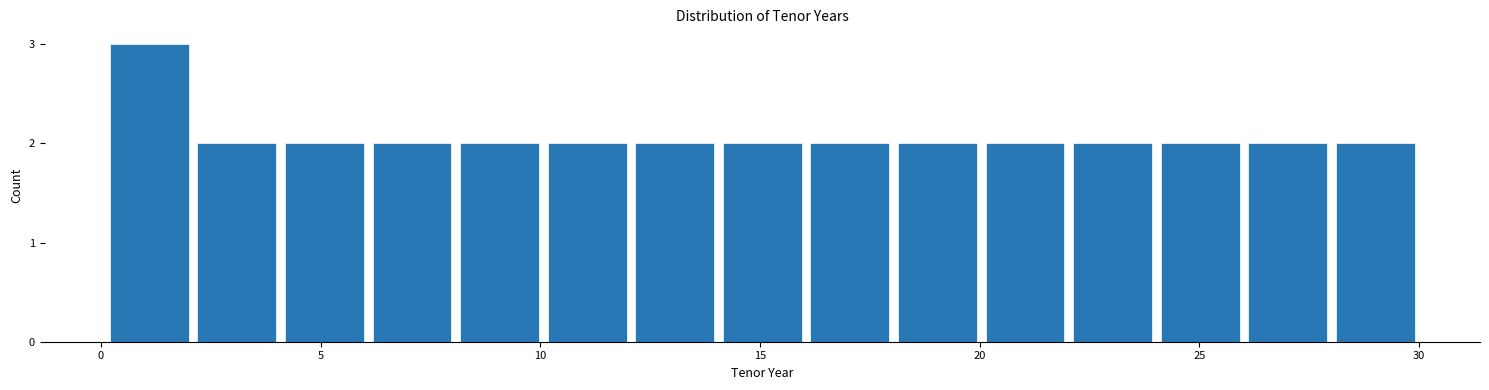

Around what value on the x-axis is the tallest bar? Give the approximate position of its centre, as read against the axis.

1.0